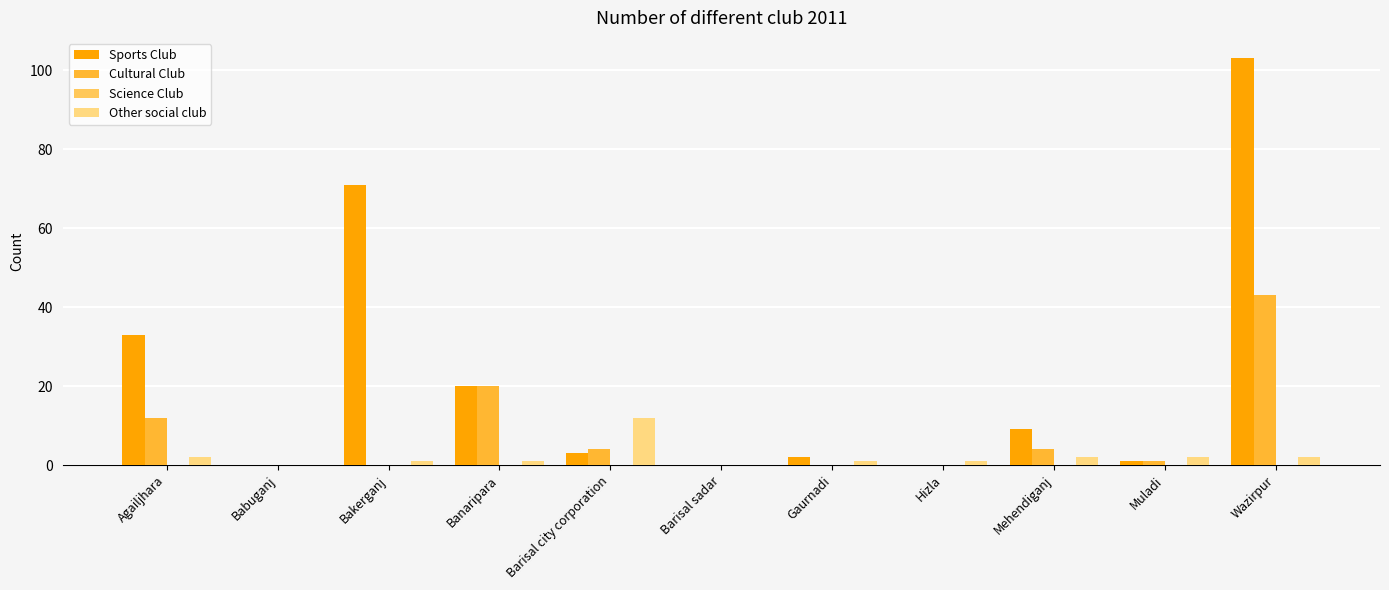

What is the total value across all series at Barisal city corporation?

19